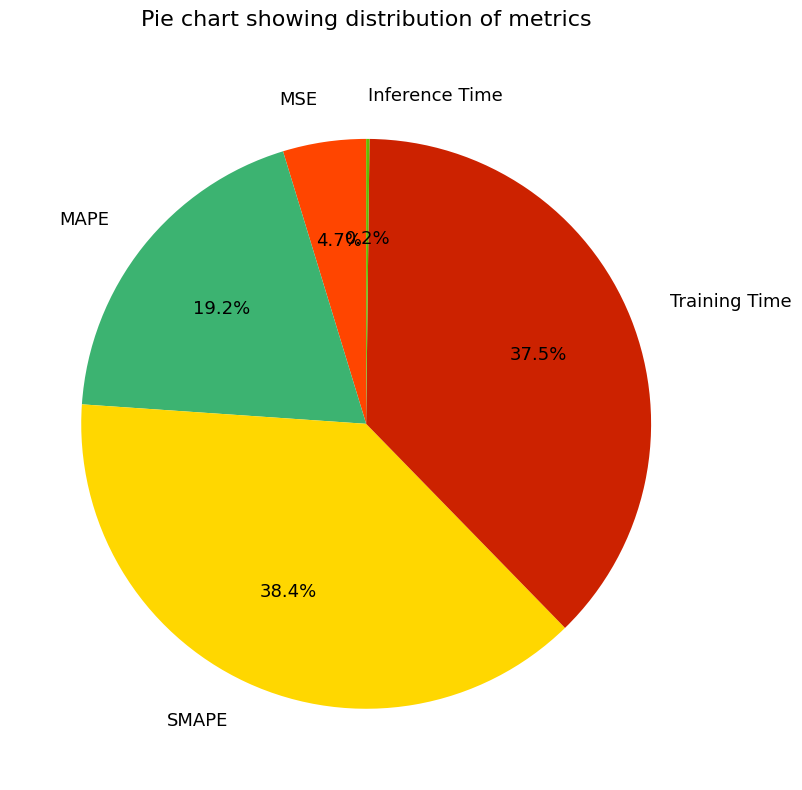

What percentage is NOT represented by MSE?

95.3%